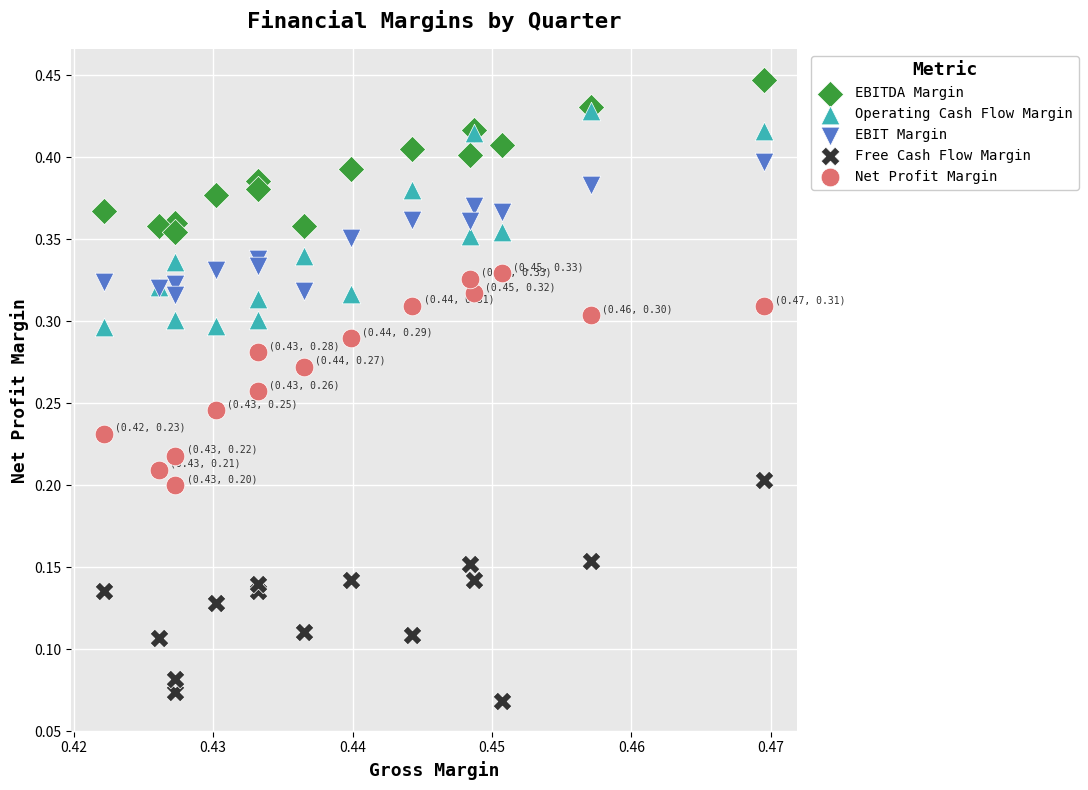

What are all the series names shown in the legend?

EBITDA Margin, Operating Cash Flow Margin, EBIT Margin, Free Cash Flow Margin, Net Profit Margin